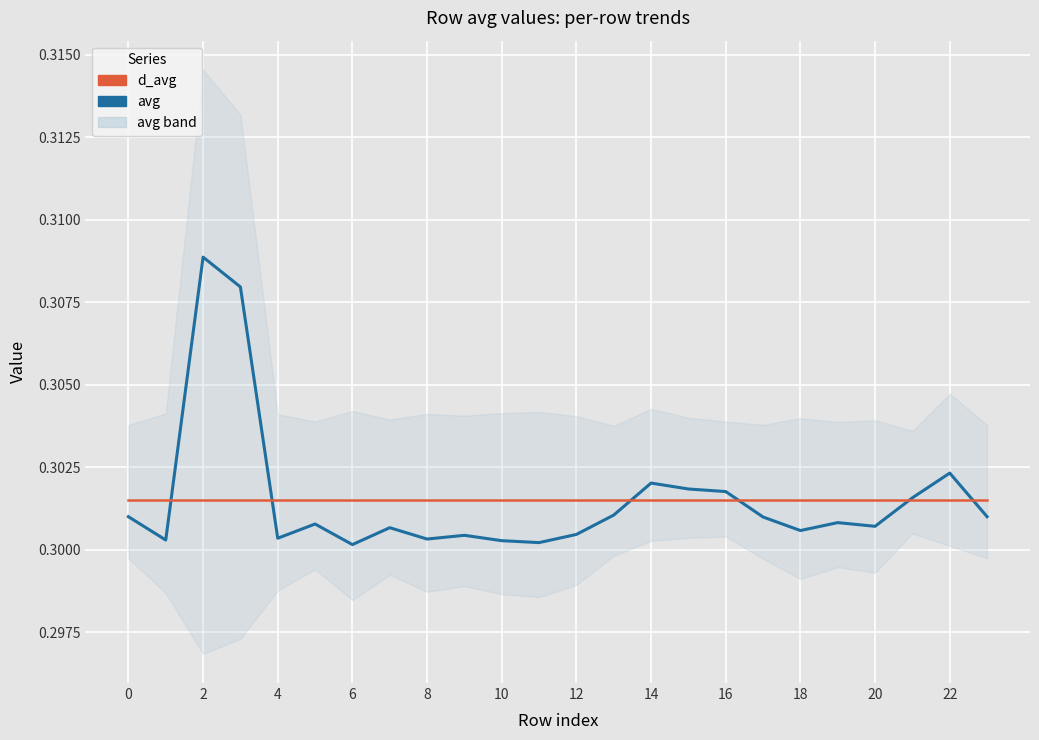

How many times do d_avg and avg cross each other?

6